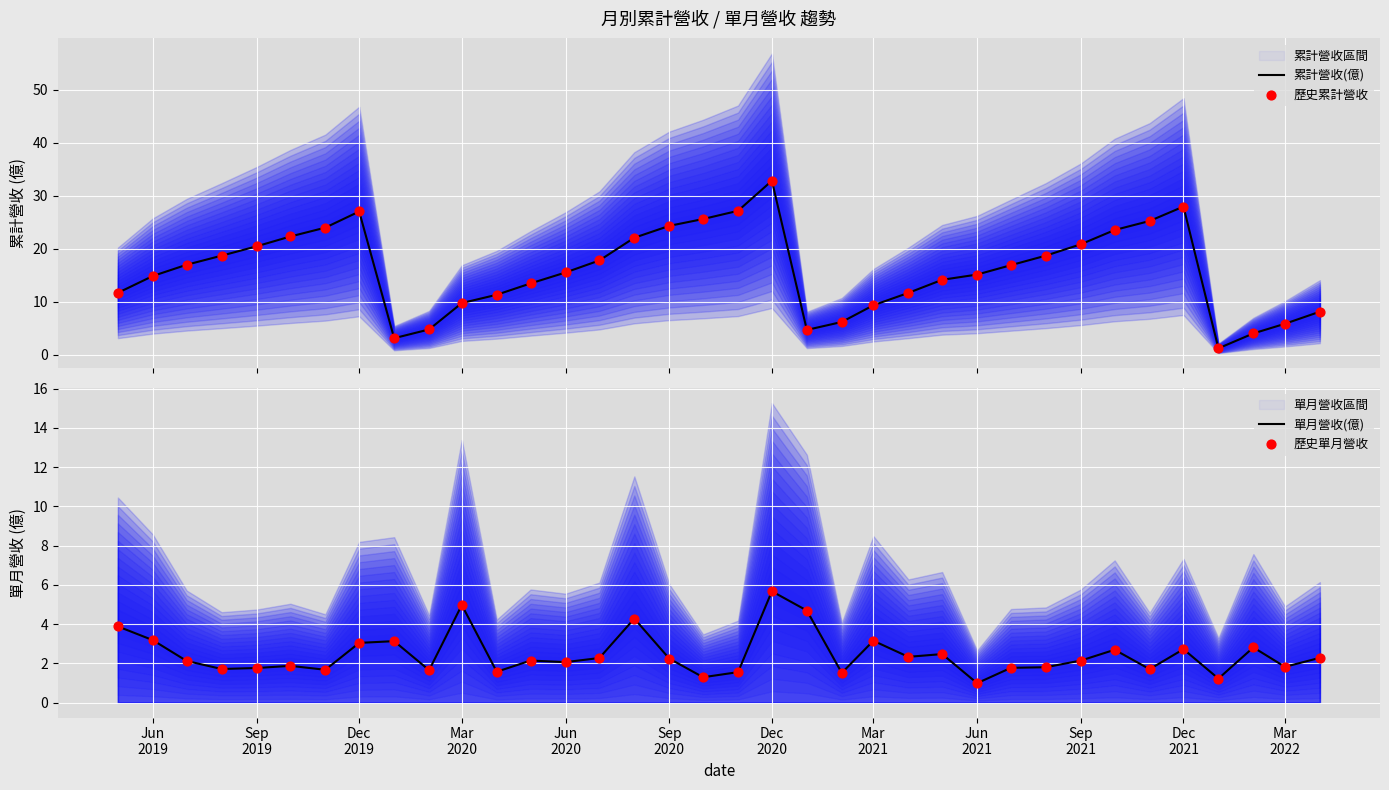

Which series contains the lowest Y value?

單月營收(億)